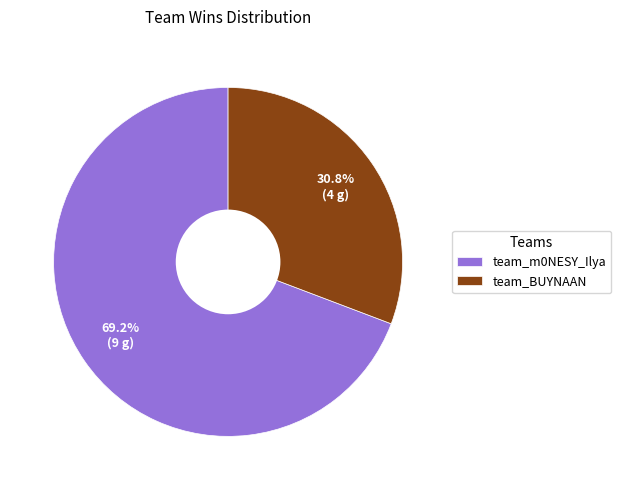

The team_BUYNAAN slice represents 31% of the pie. True or false?

True